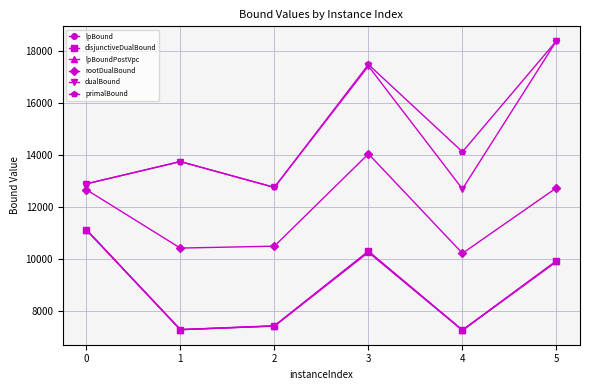

What is the difference between the highest and lowest values at 3?

7237.2